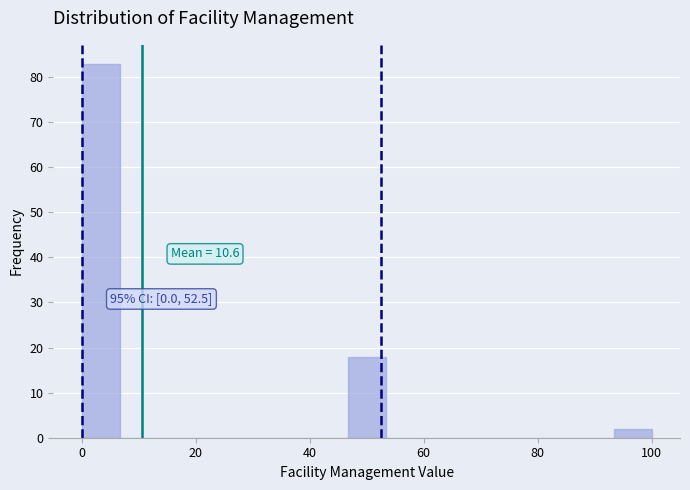

Read against the x-axis, roughly where is the centre of the tallest bar?

4